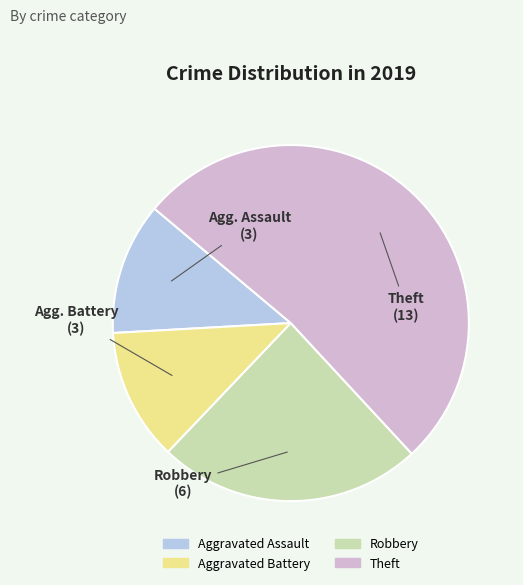

True or false: Aggravated Battery accounts for 21% of the total.

False